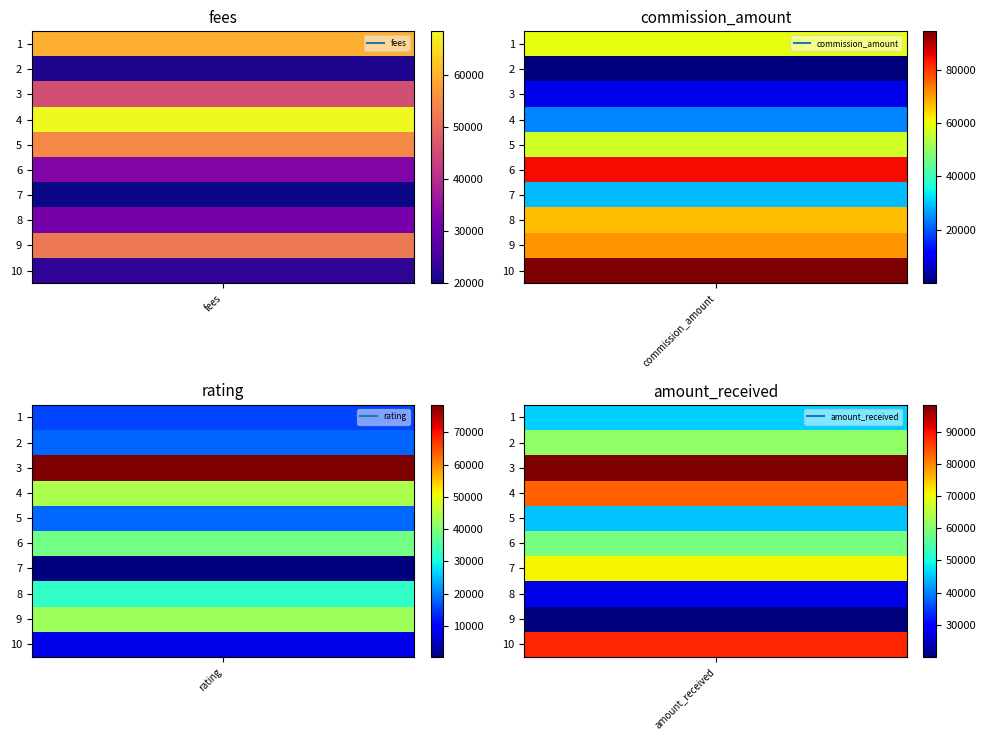

Between 9 and 3, which is larger?

9